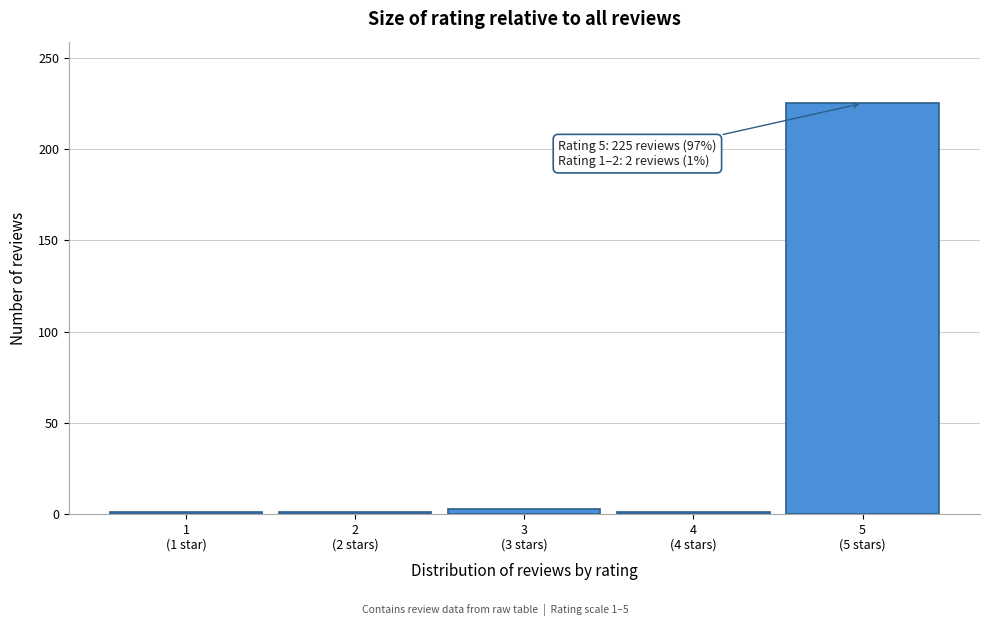

Reading left to right, extract all data points from this chart.

1	1	3	1	225